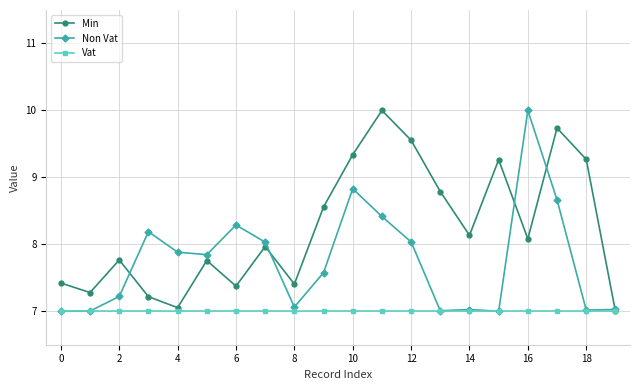

What is the maximum value for Non Vat?

10.0